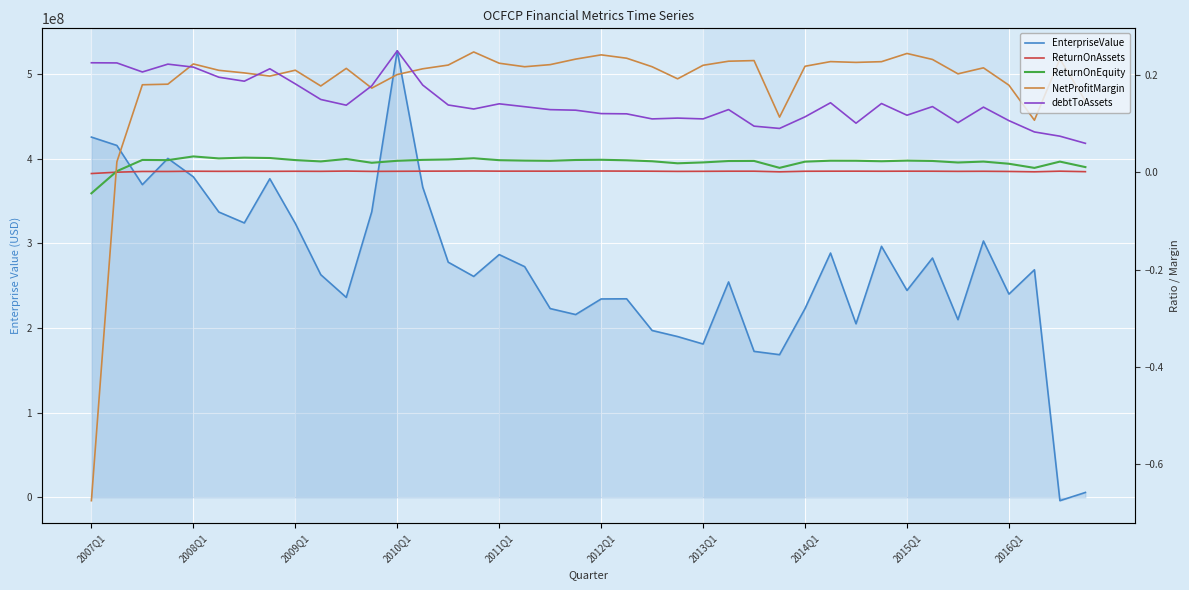

Which series has the widest spread of values?

EnterpriseValue